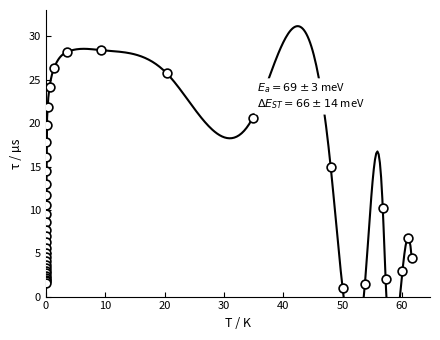

What Y value in the scatter plot is closest to 14?

14.5